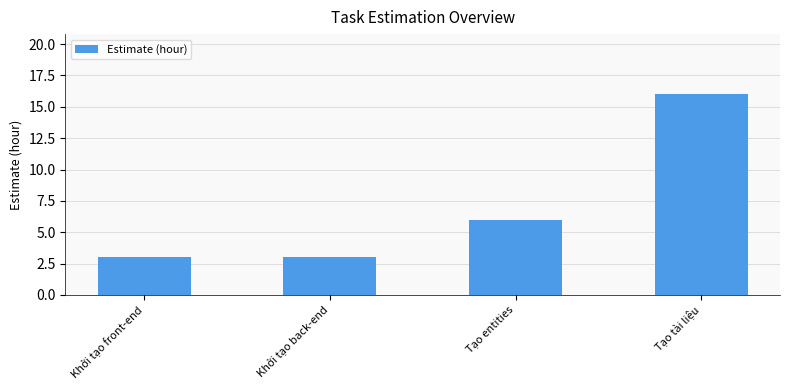

Which has a higher value, Khởi tạo back-end or Tạo tài liệu?

Tạo tài liệu